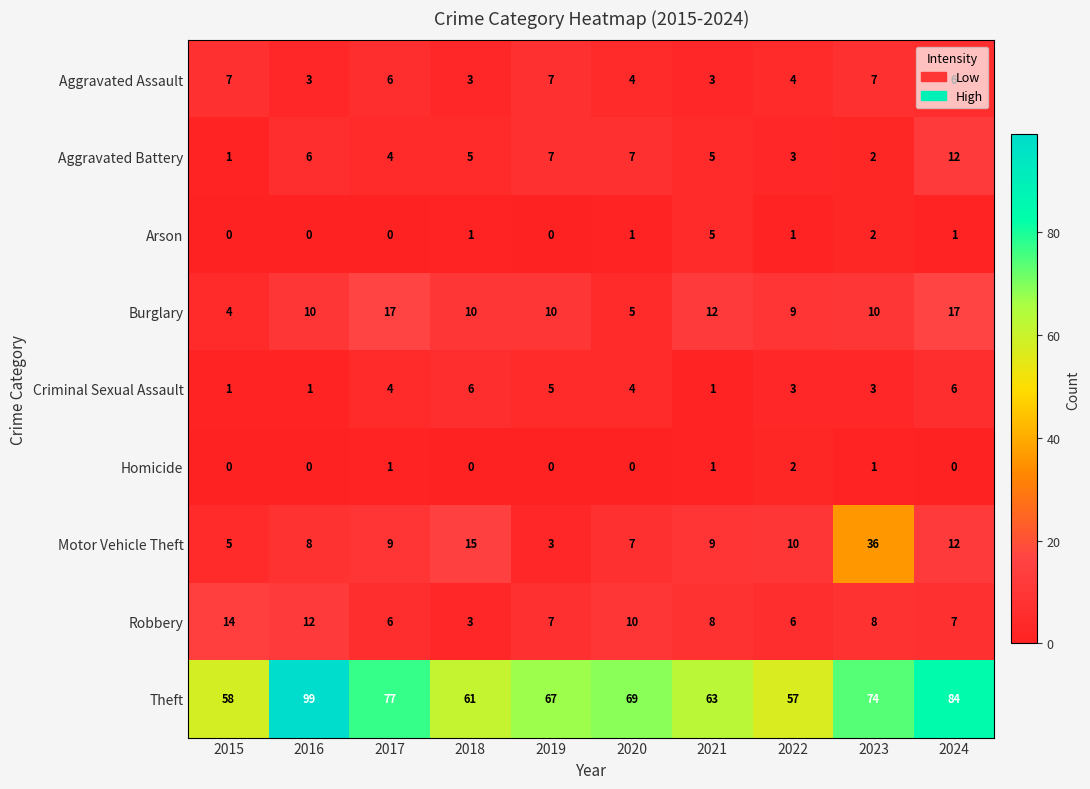

Rank the series by their maximum value, from highest to lowest.

Theft, Motor Vehicle Theft, Burglary, Robbery, Aggravated Battery, Aggravated Assault, Criminal Sexual Assault, Arson, Homicide